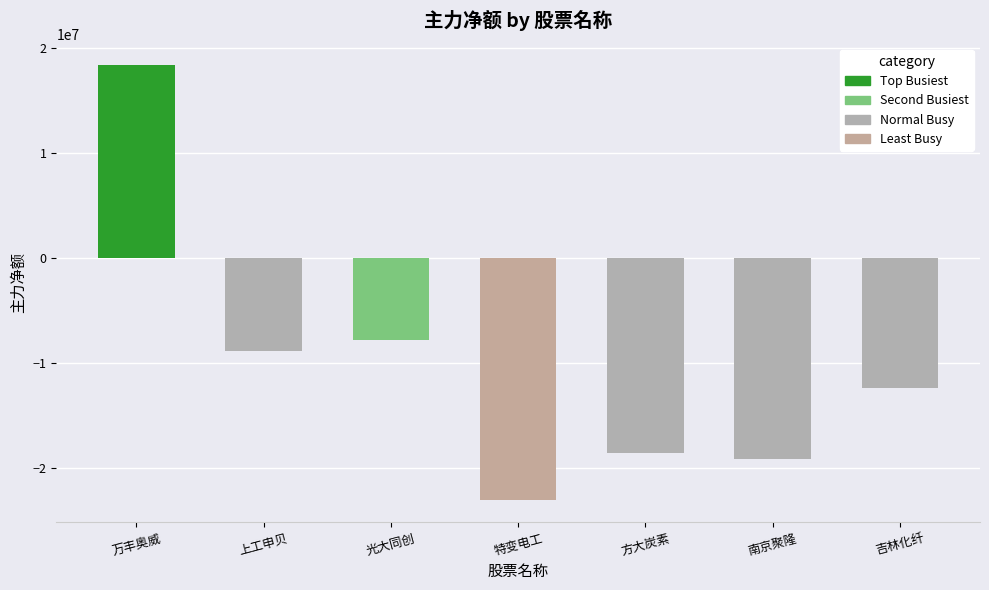

Rank the categories by value from highest to lowest.

万丰奥威, 光大同创, 上工申贝, 吉林化纤, 方大炭素, 南京聚隆, 特变电工